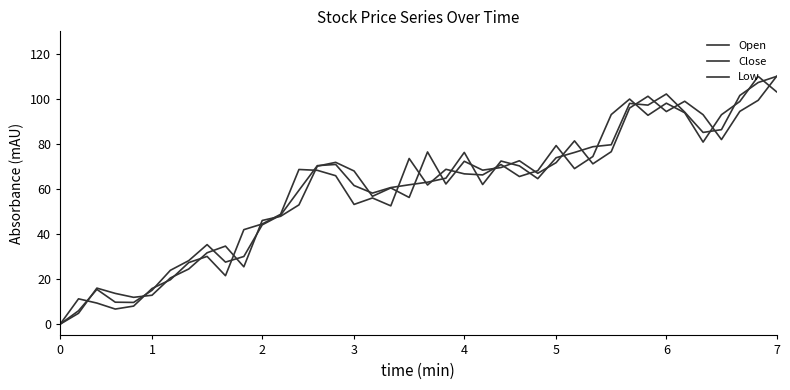

Where do Open and Low first cross each other?

1 and 2